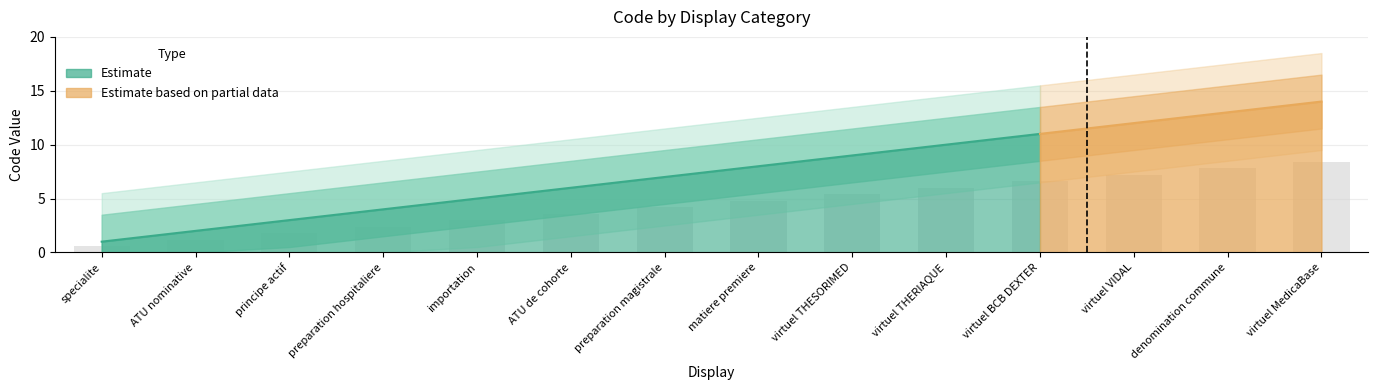

Is it true that the value at specialite is 0.6?

True